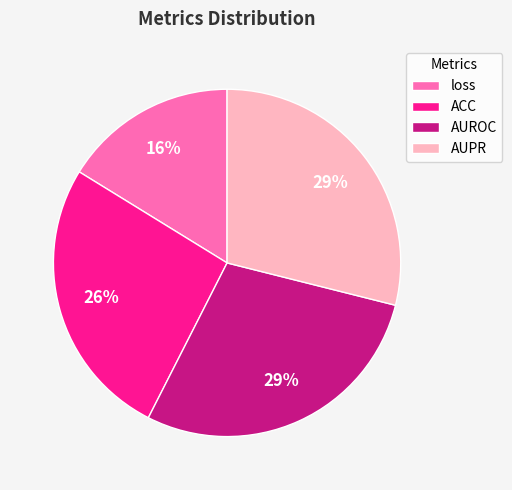

Between loss and AUROC, which is larger?

AUROC